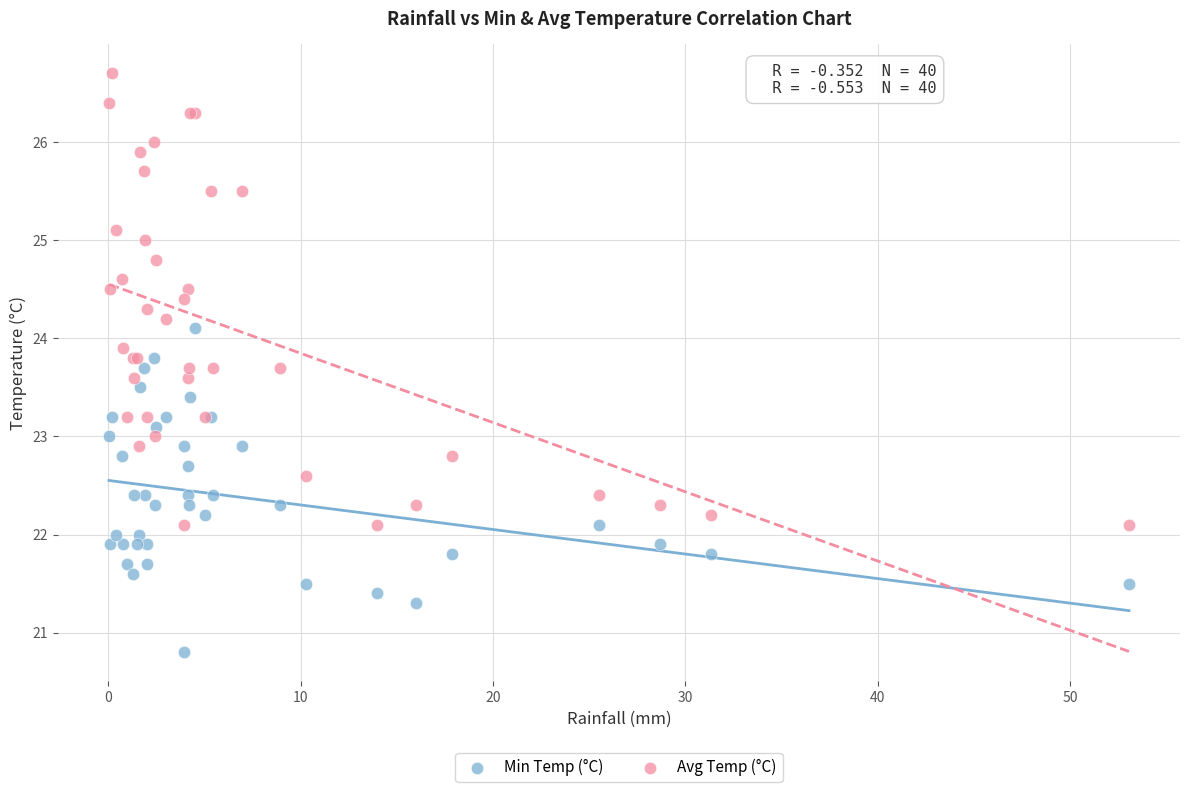

Which series contains the highest Y value?

Avg Temp (°C)